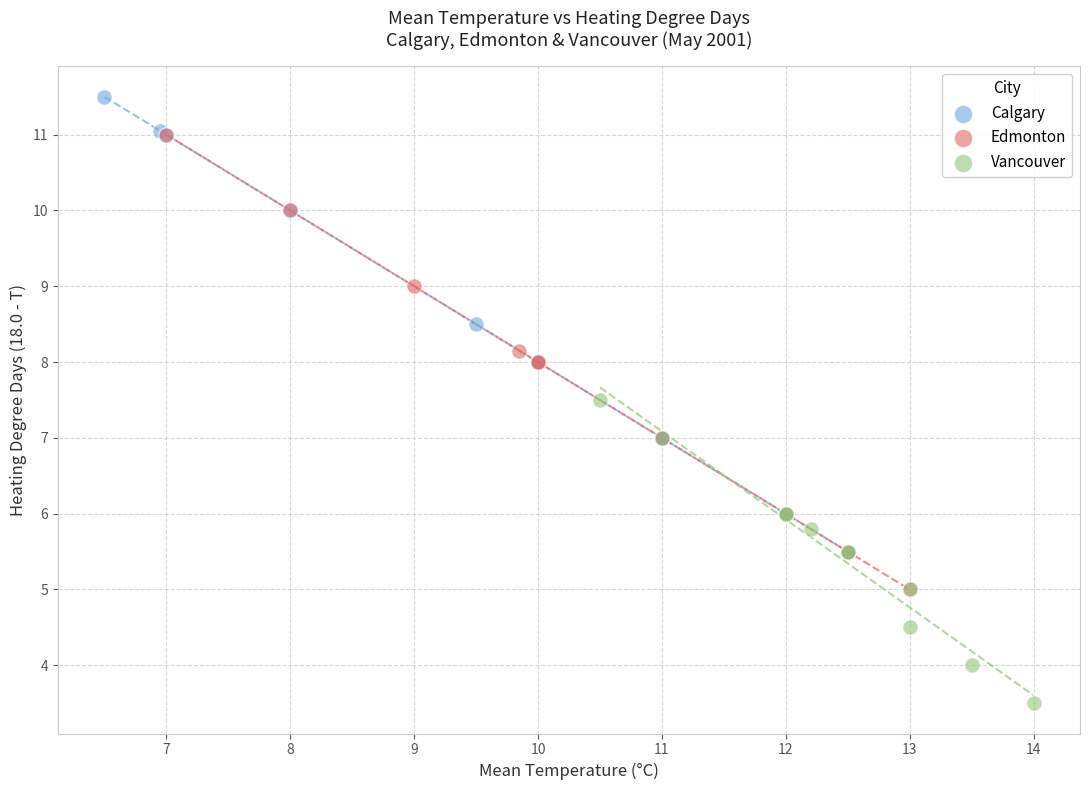

Which series contains the lowest Y value?

Vancouver